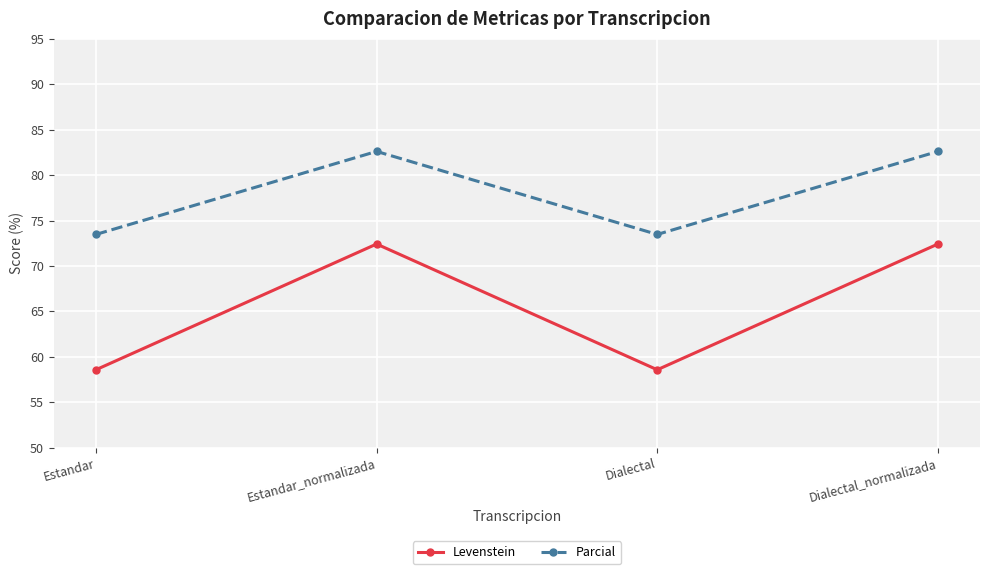

At how many categories does at least one series exceed 80?

2